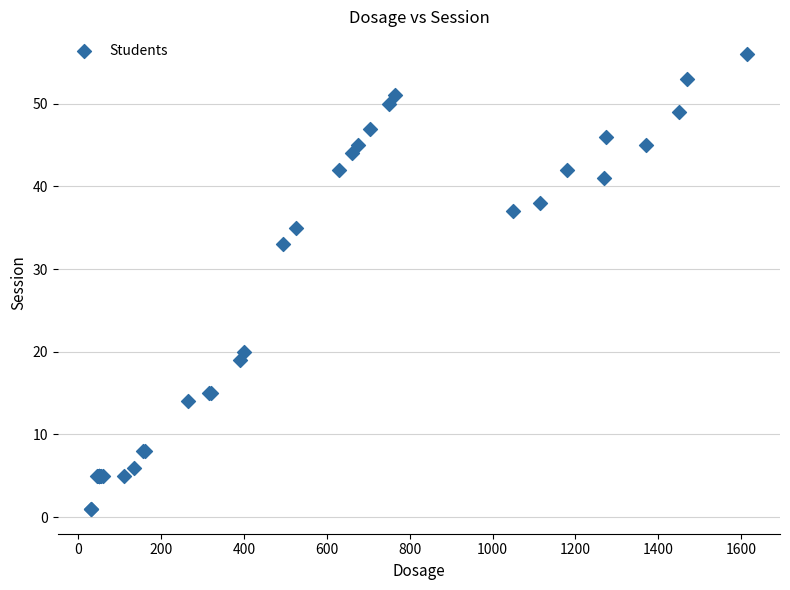

What Y value in the scatter plot is closest to 28?

33